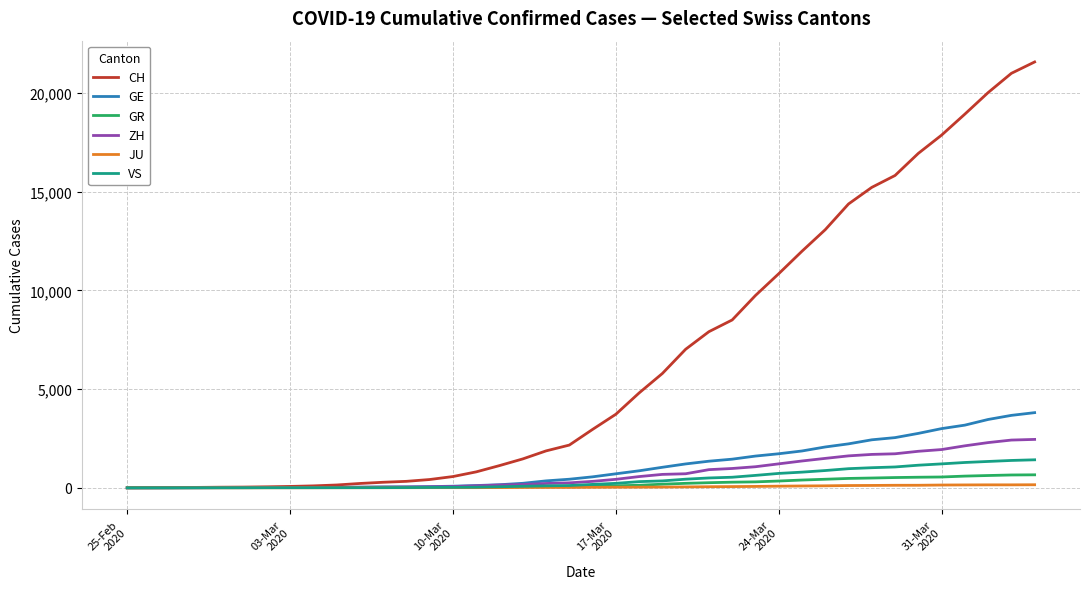

Which series has the widest spread of values?

CH